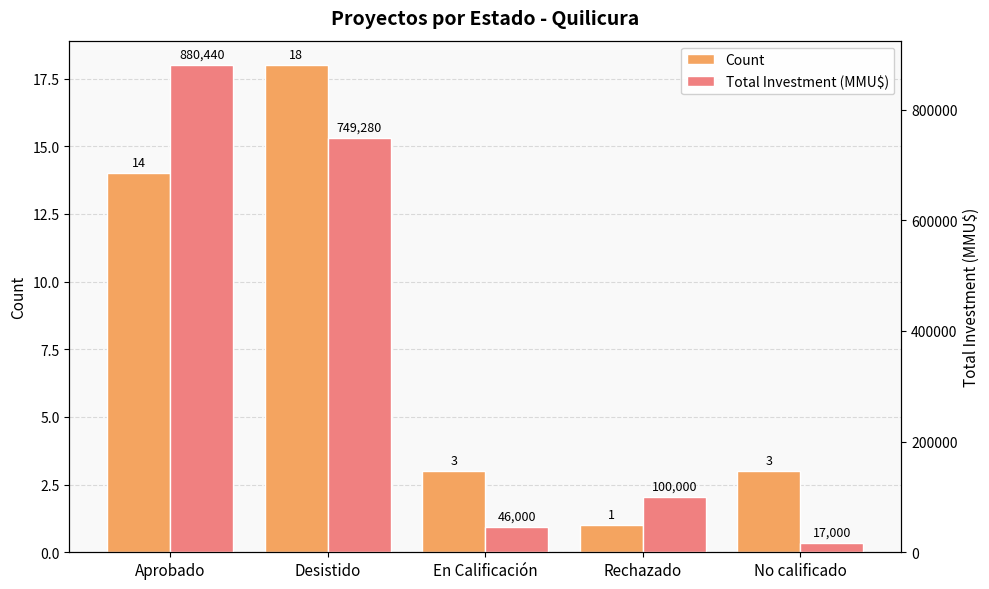

What are all the series names shown in the legend?

Count, Total Investment (MMU$)